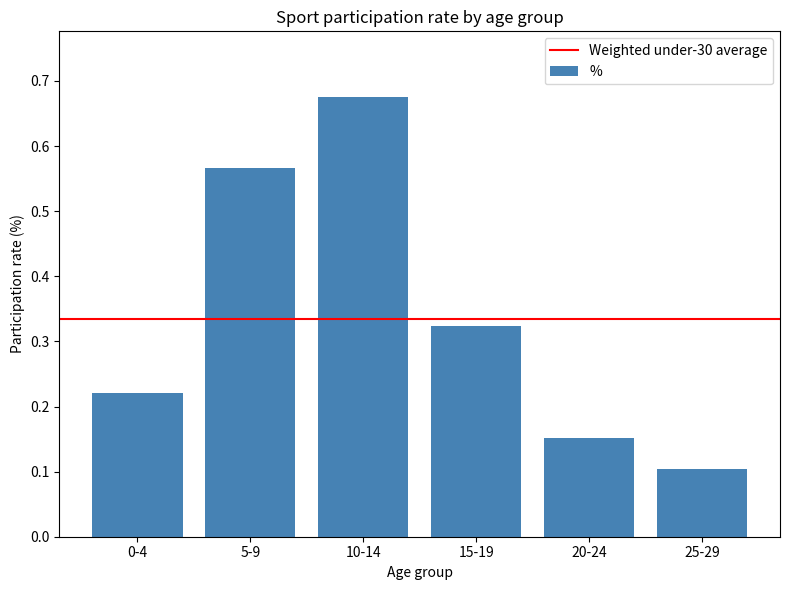

What is the difference between the values at 10-14 and 0-4?

0.5